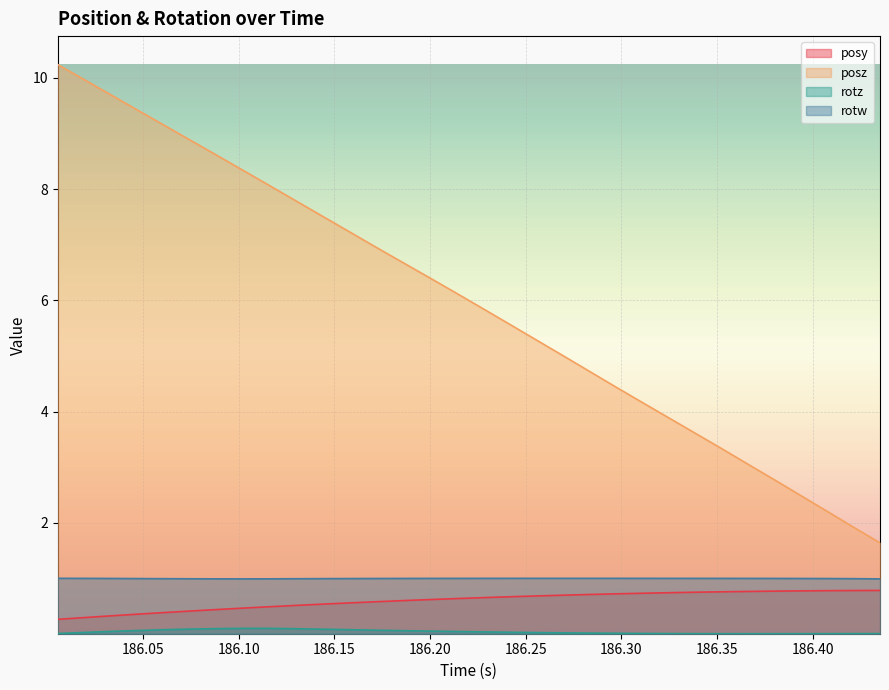

At how many categories does at least one series exceed 3?

27